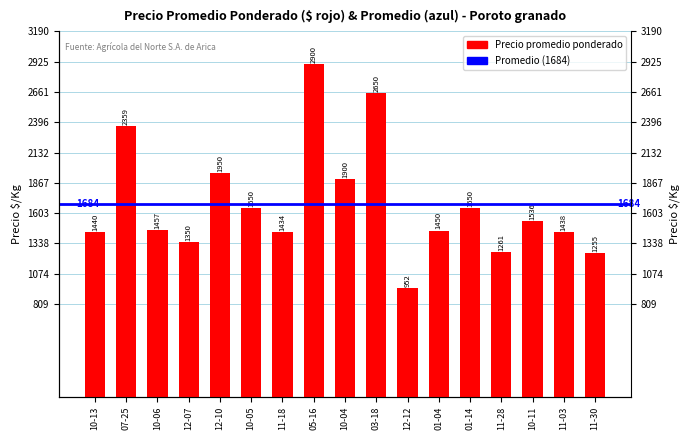

What is the sum of all values?

28632